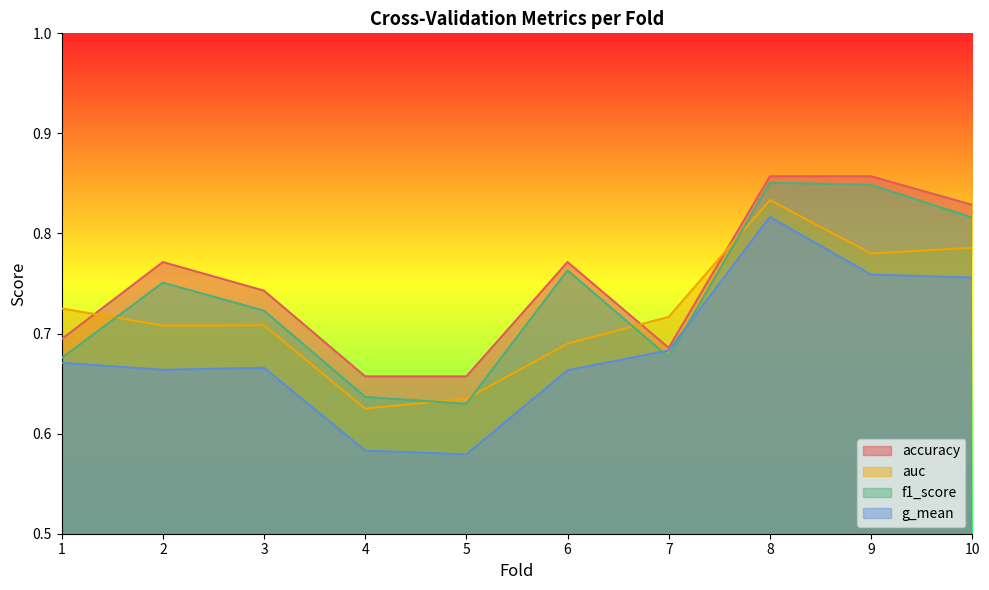

At 6, list the series in order from smallest to largest.

g_mean, auc, f1_score, accuracy